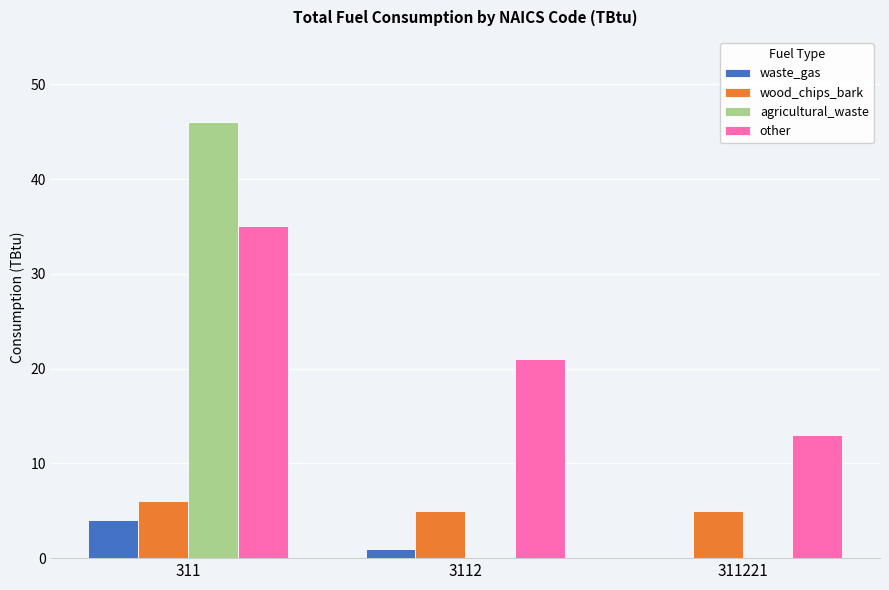

What is the sum of all waste_gas values?

5